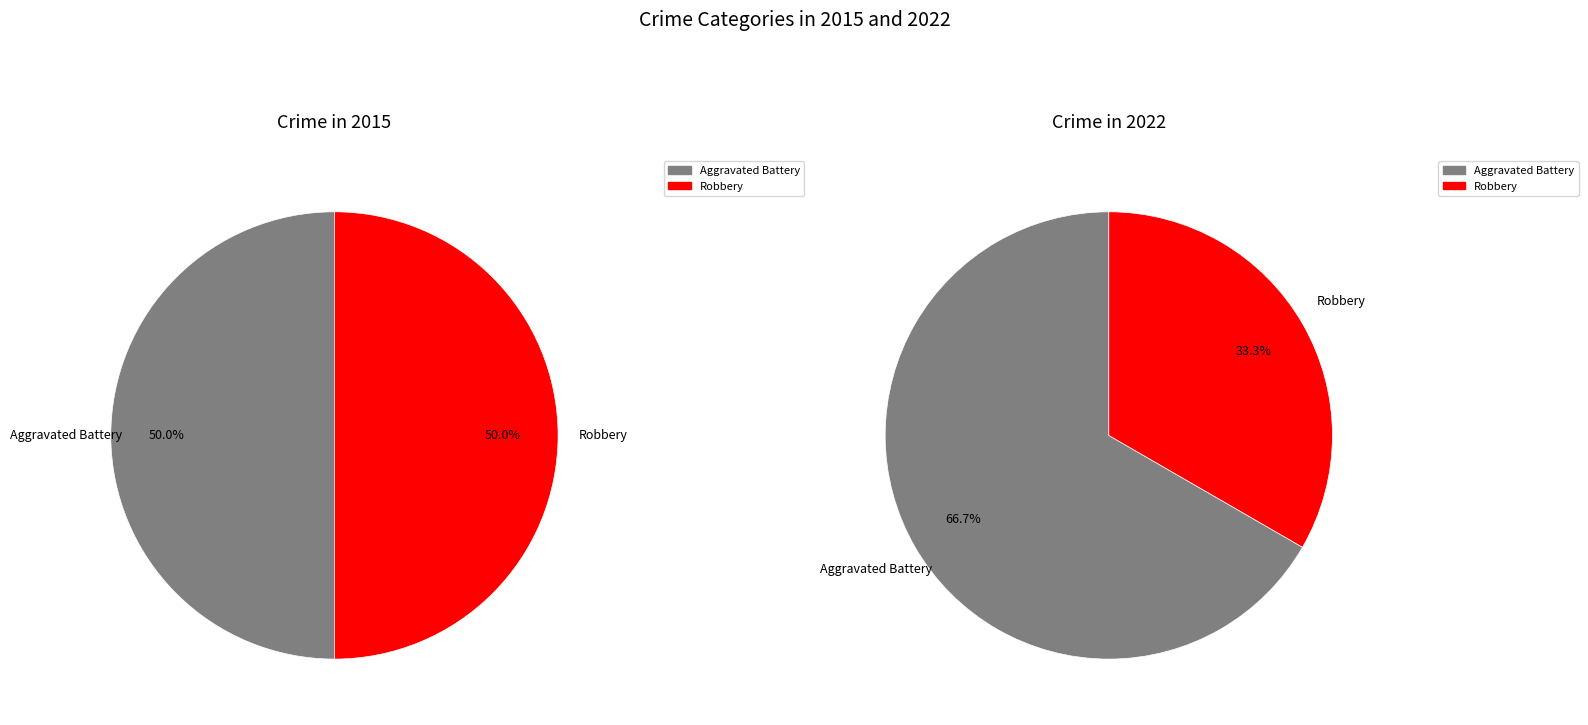

Does any single category account for the majority?

No